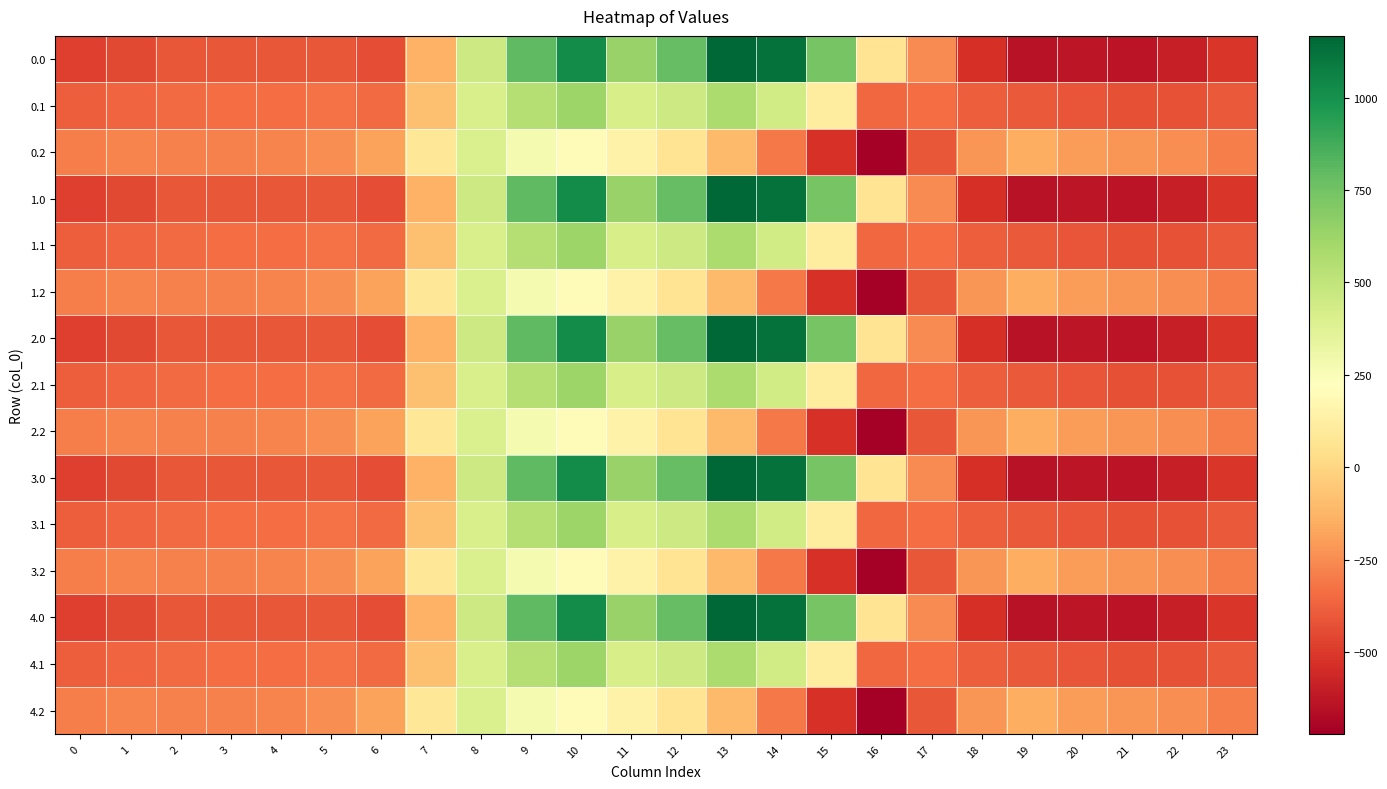

At how many categories does at least one series exceed 123?

8